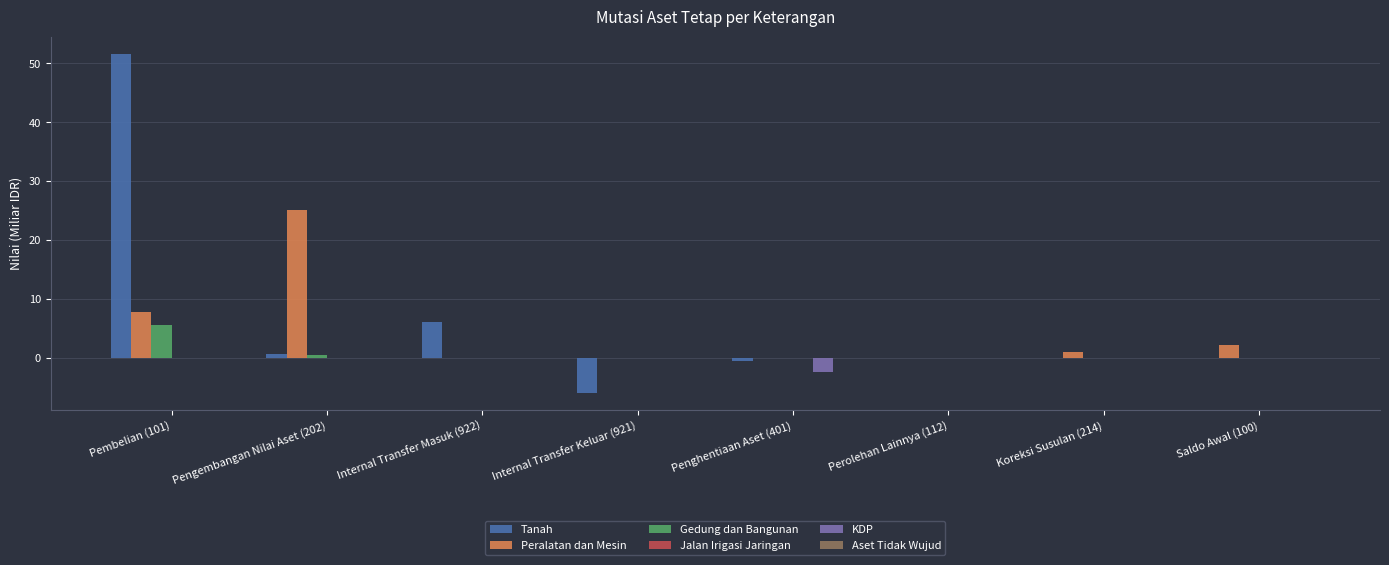

What is the greatest value displayed?

51.7